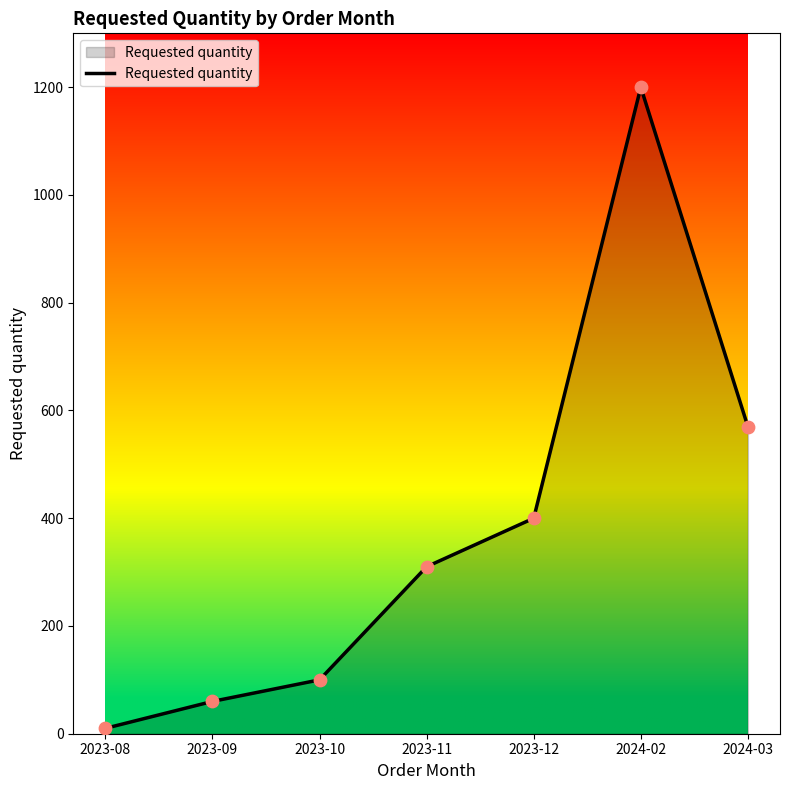

Approximately how many times larger is the value at 2024-03 compared to 2024-02?

0.5